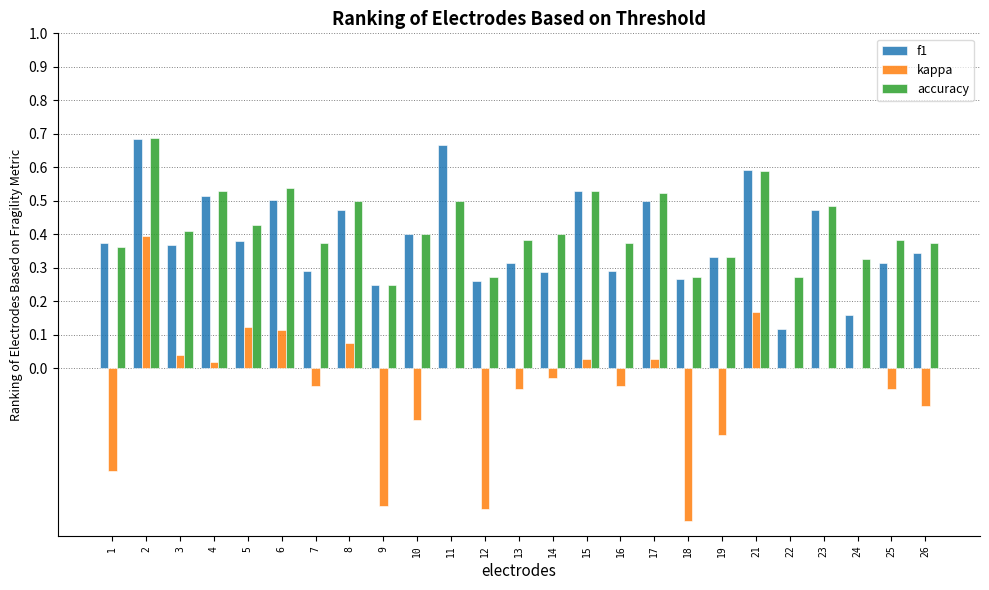

Which series has the widest spread of values?

kappa